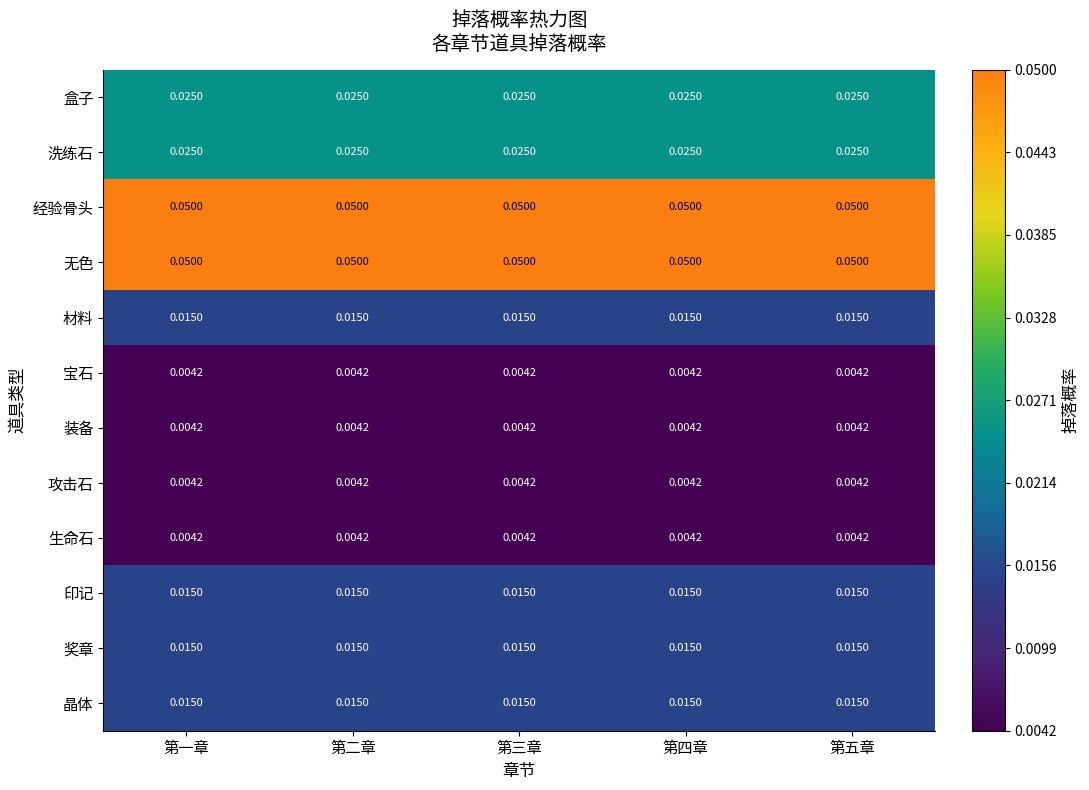

How many categories are shown in the chart?

5